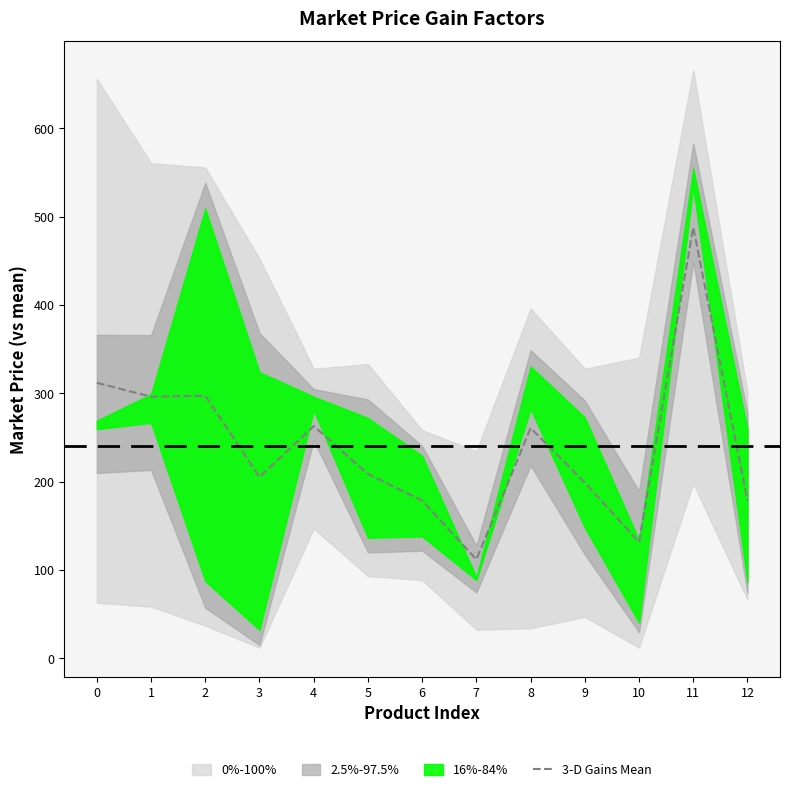

Reading right to left, transcribe all the data shown in this chart.

178.4	488.1	131.7	199.0	260.7	111.9	178.6	208.7	263.0	205.2	297.3	296.3	311.9